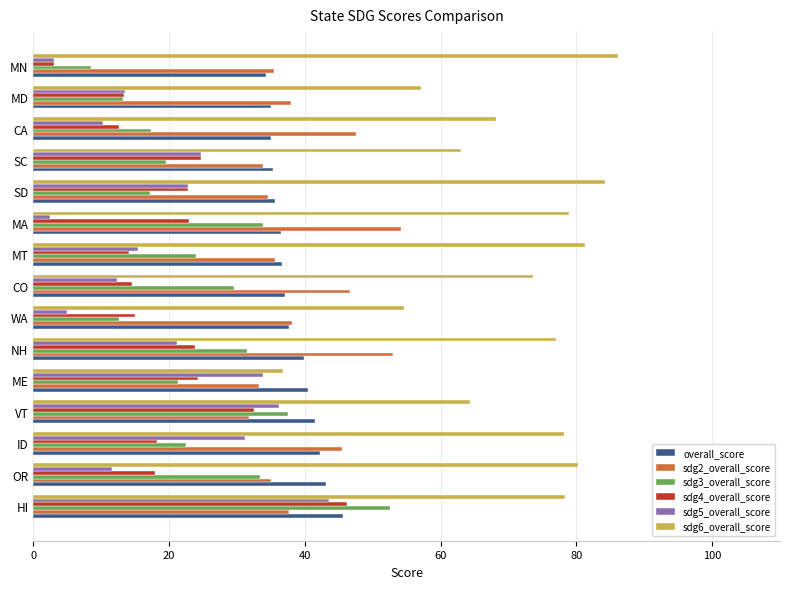

True or false: sdg6_overall_score has a value of 76.9 at NH.

True